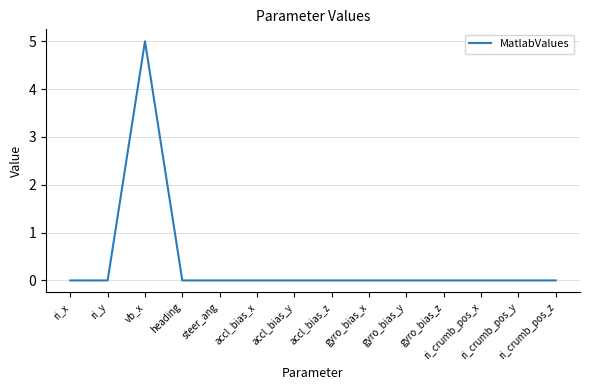

What is the maximum value shown in the chart?

5